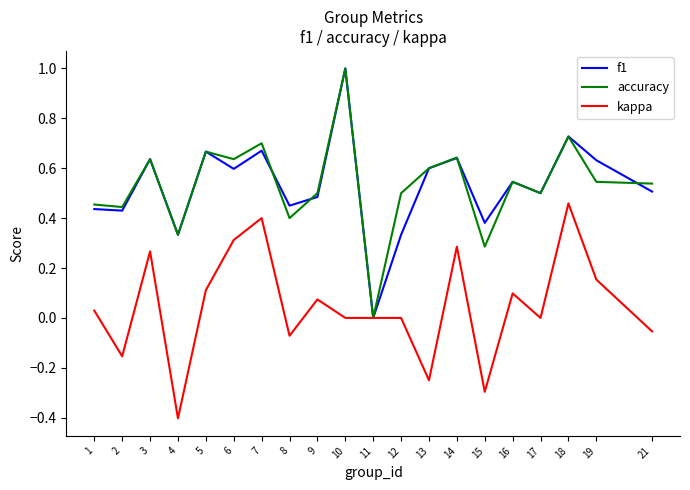

Is it true that accuracy equals 0.5 at 16?

True